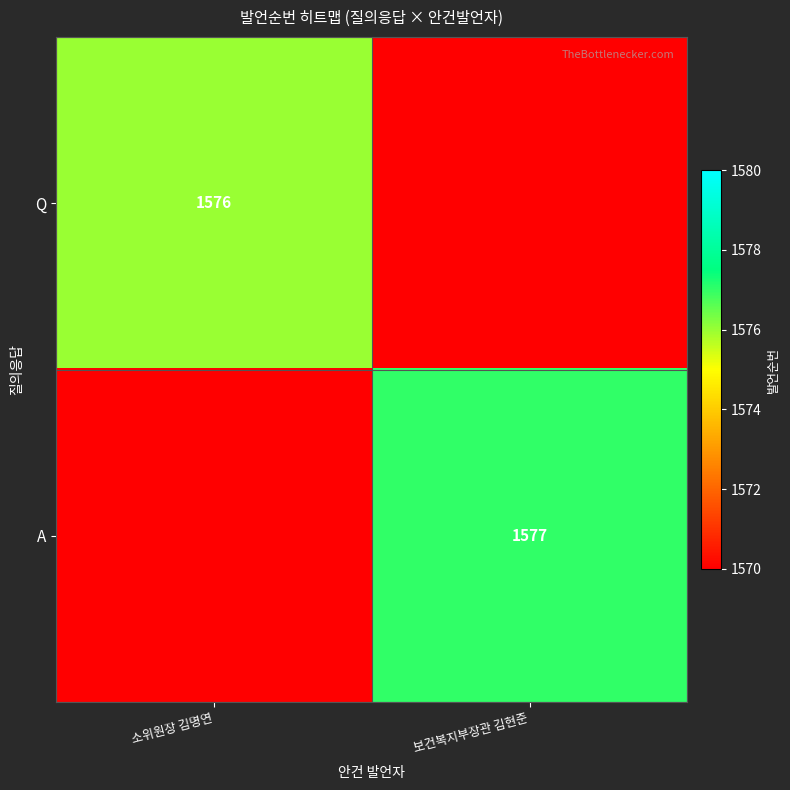

At how many categories does at least one series exceed 513?

2